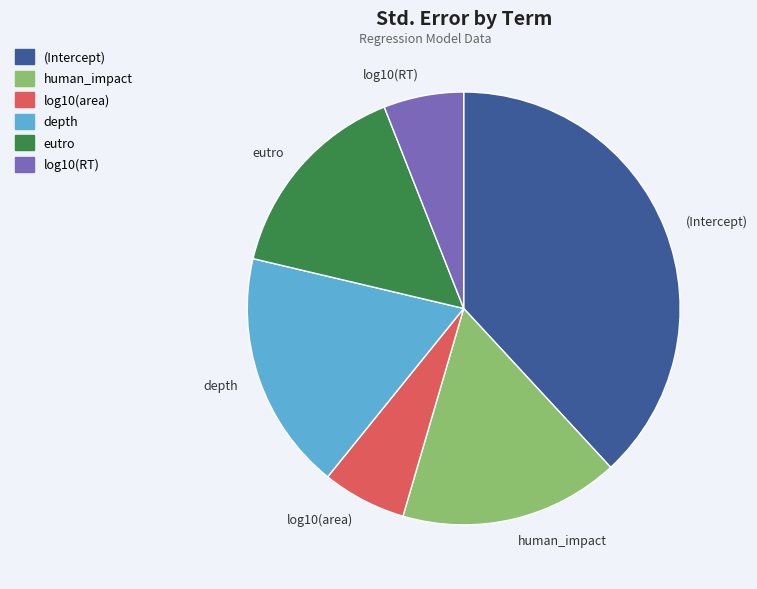

Which slice is the largest?

(Intercept)